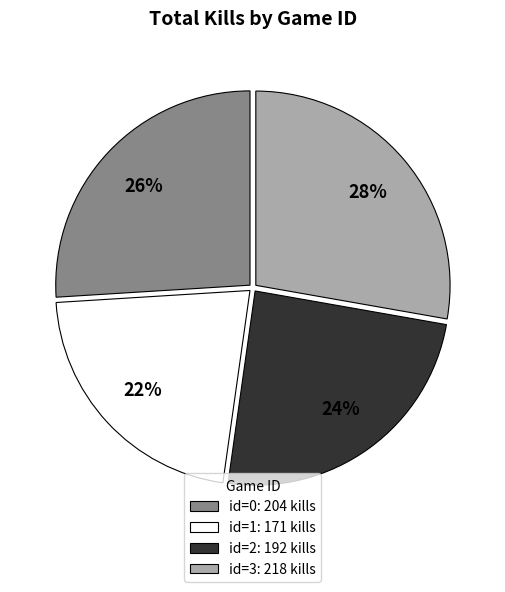

What is the smallest slice in the pie chart?

id=1: 171 kills